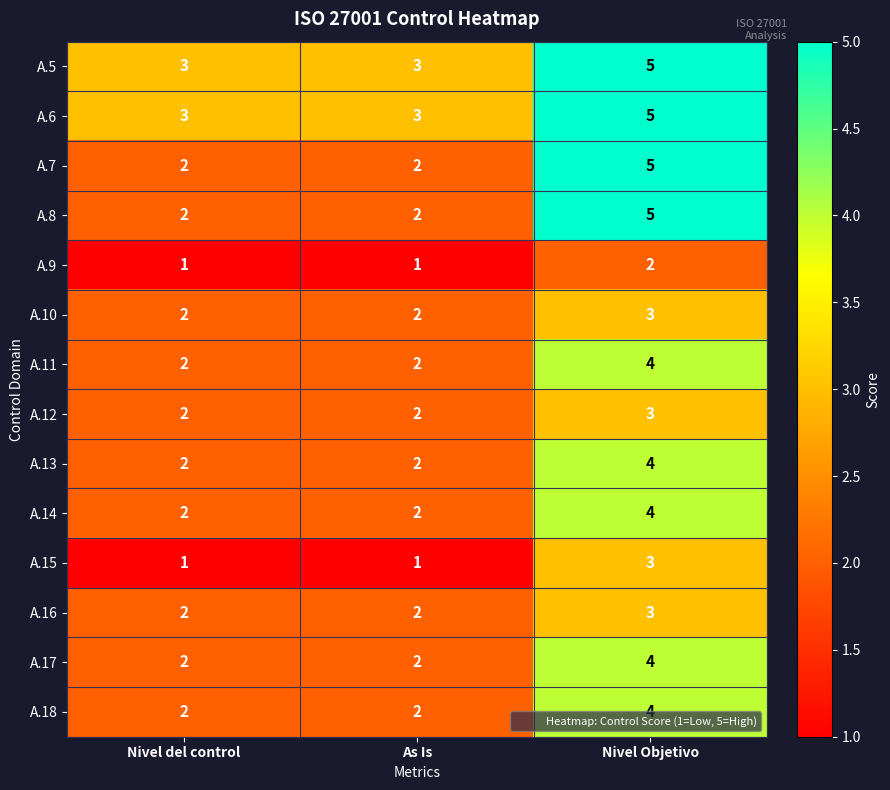

What is the total value across all series at As Is?

28